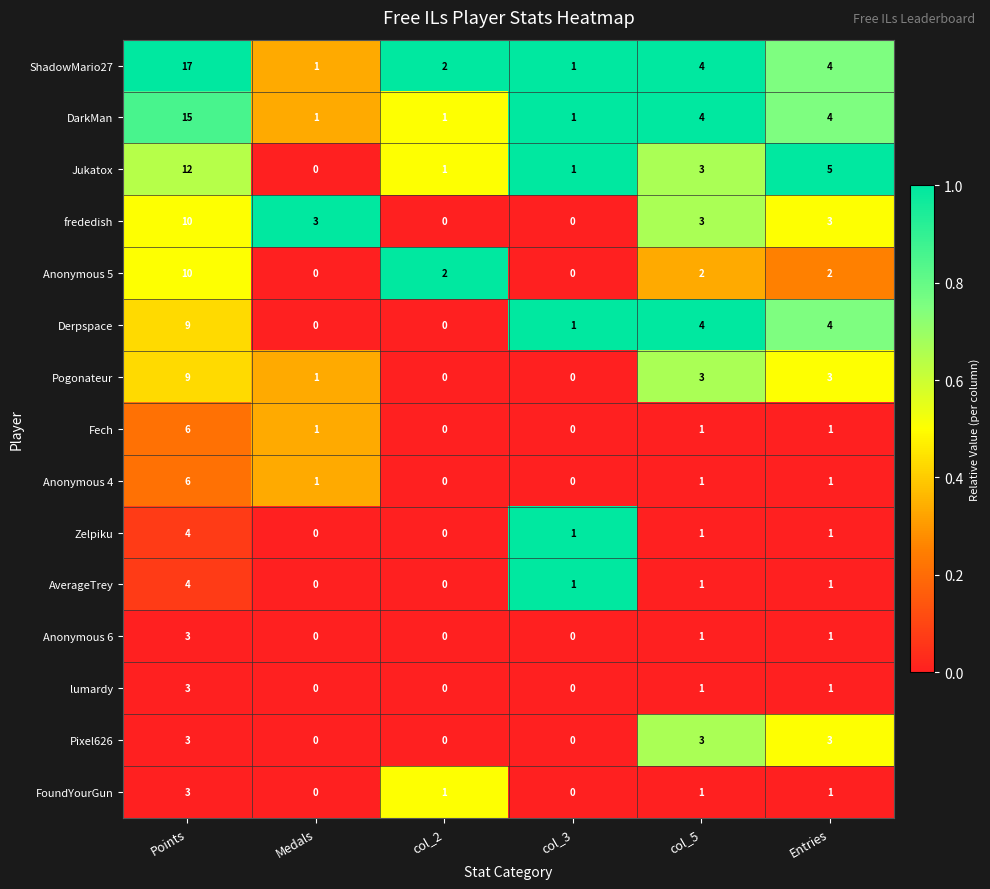

Which series changed the most between Medals and col_2?

frededish